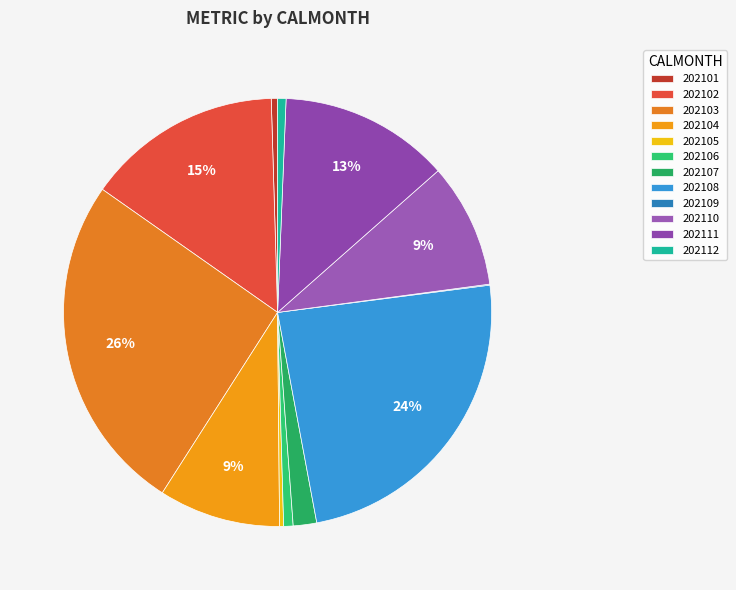

How many slices are in this pie chart?

12